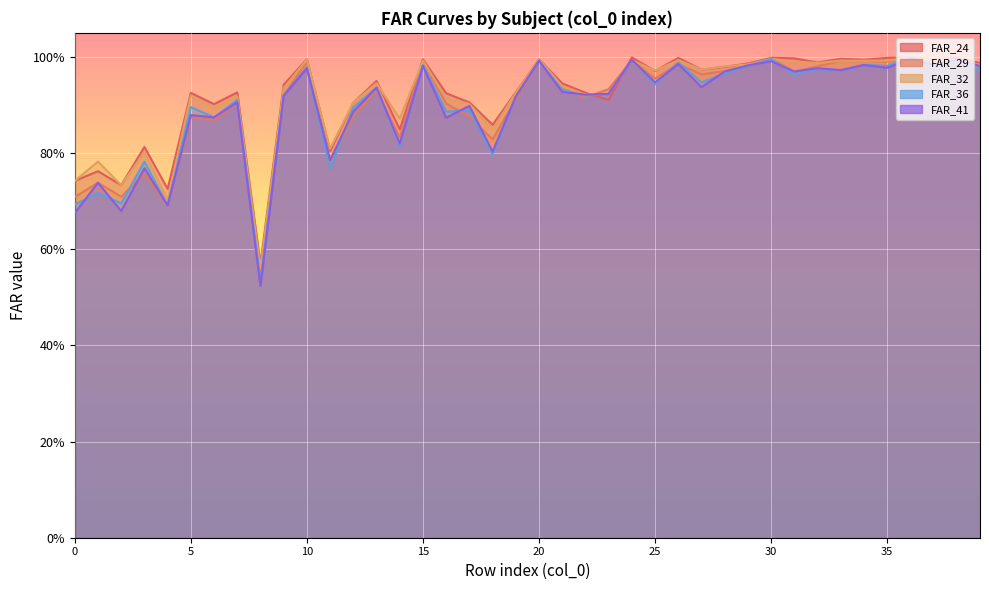

In FAR_24, how many points are higher than both neighbors (excluding endpoints)?

14